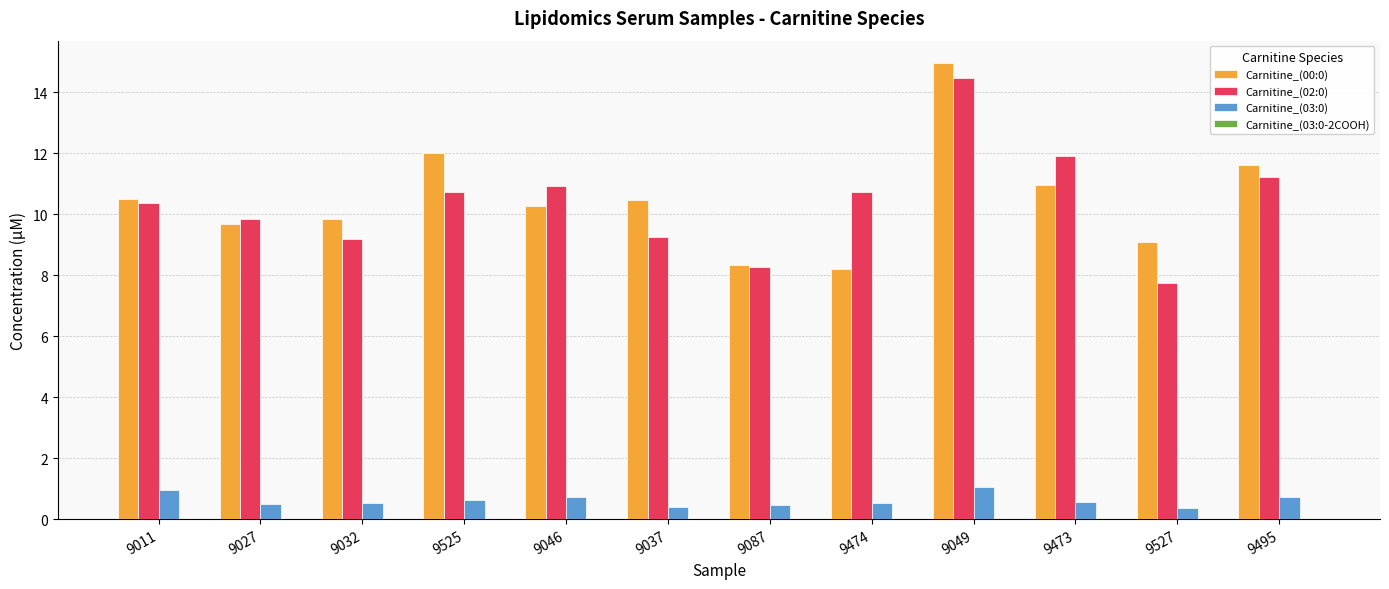

The Carnitine_(03:0) series shows 0.5 at 9474. True or false?

True